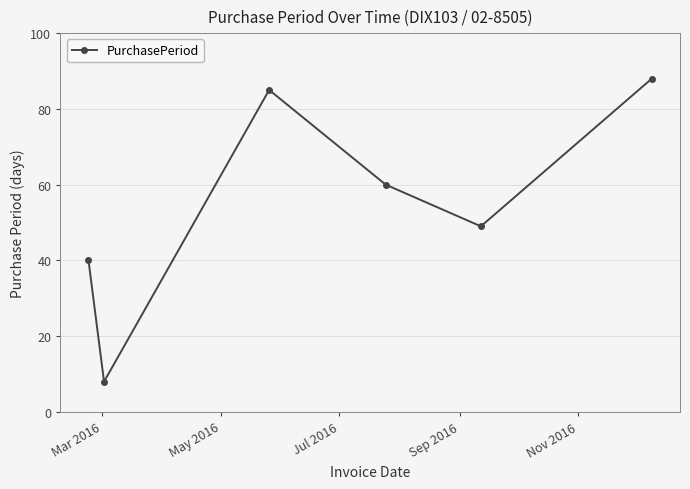

What is the difference between the maximum and minimum values?

80